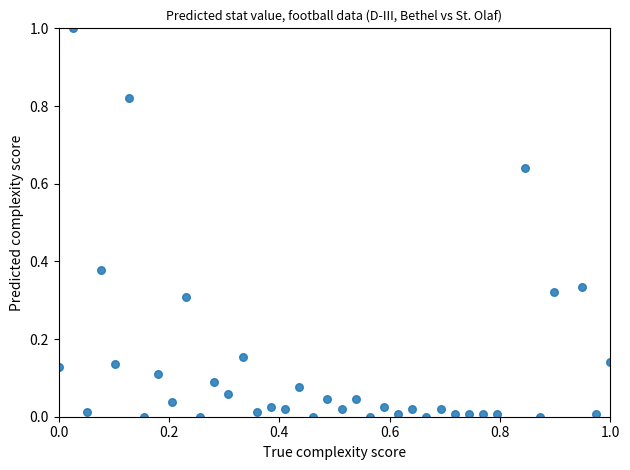

What is the range of Y values (max minus min)?

1.0